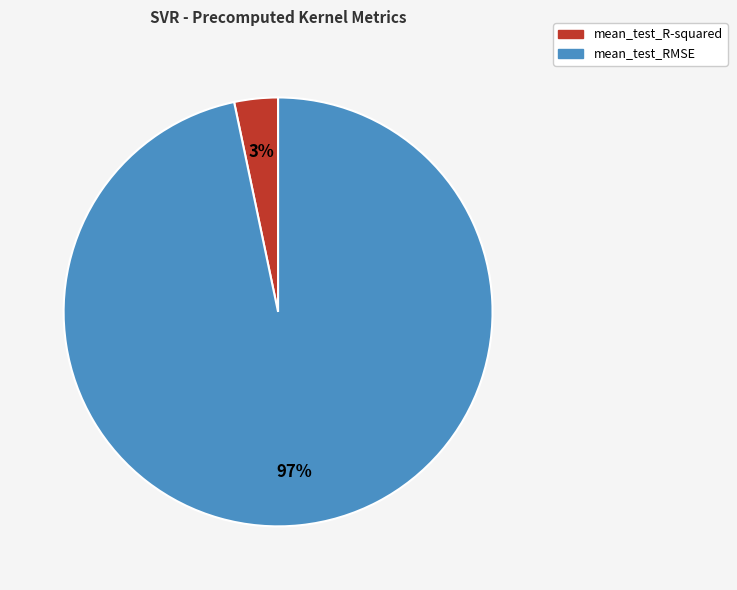

Is mean_test_RMSE the majority of the pie?

Yes